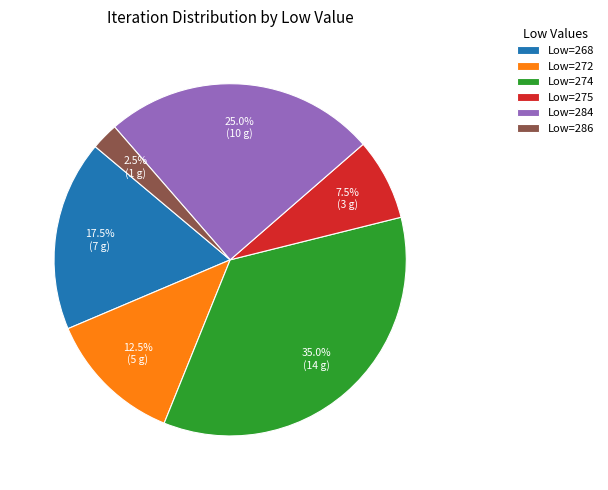

What is the ratio of the value at Low=268 to the value at Low=275?

2.3